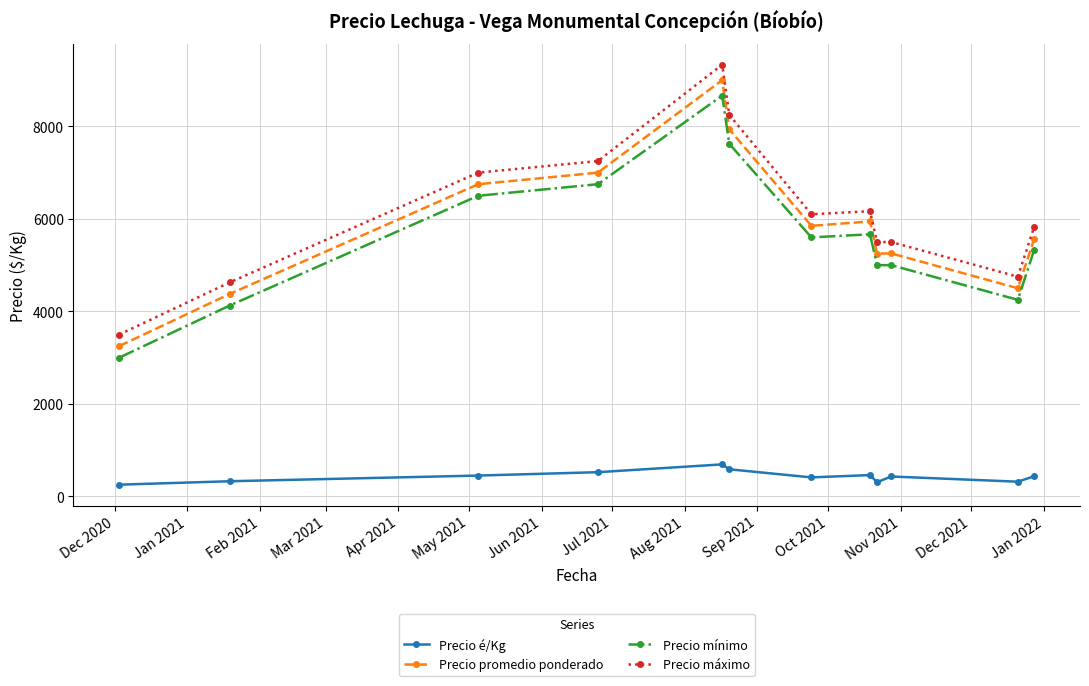

Which series has the widest spread of values?

Precio máximo